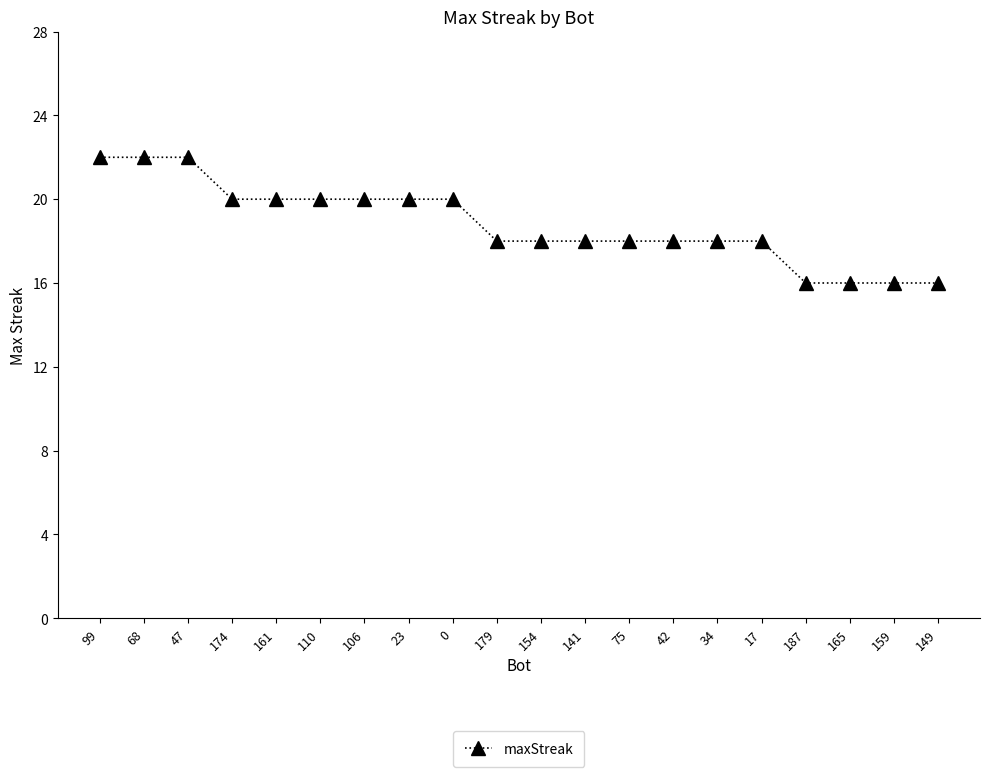

What is the label of the 20th point from the left?

149